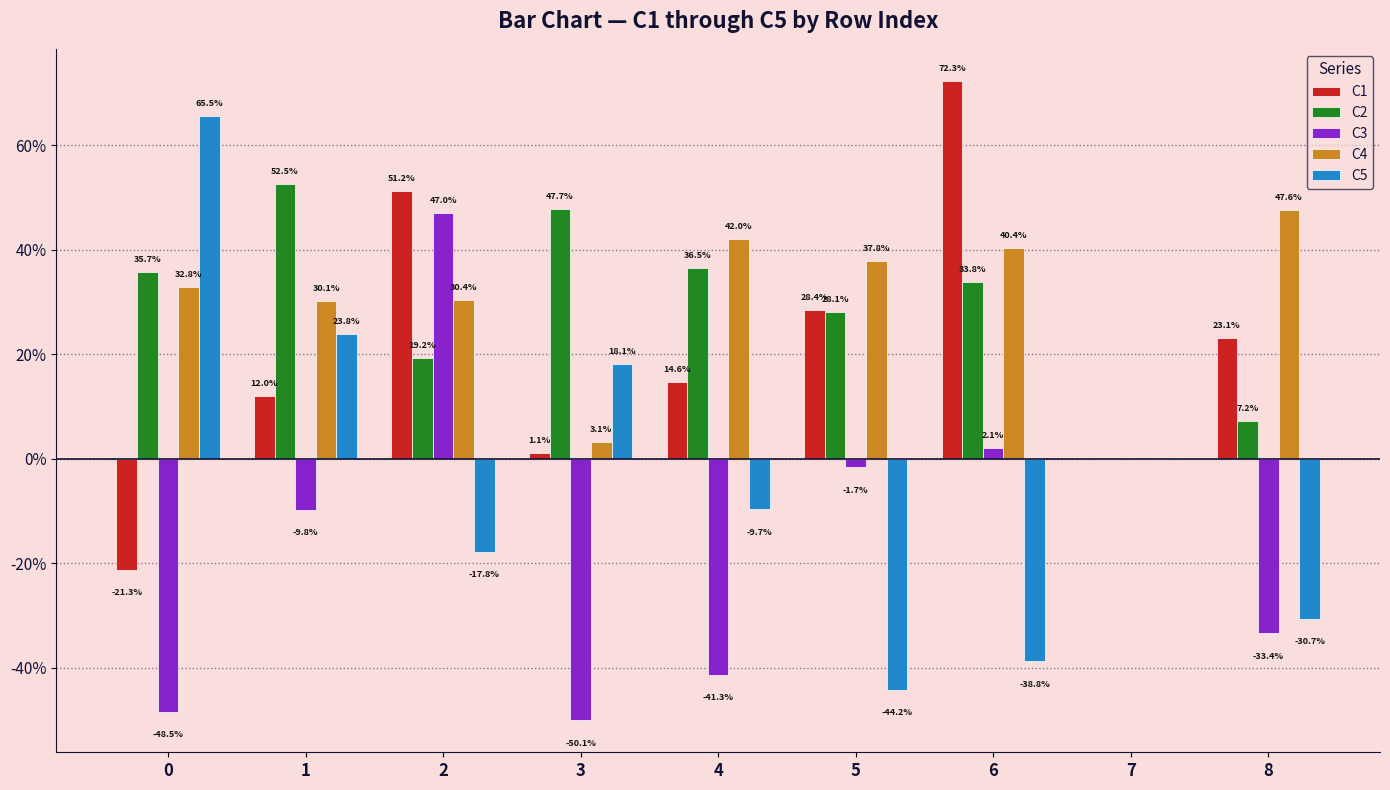

What are all the series names shown in the legend?

C1, C2, C3, C4, C5